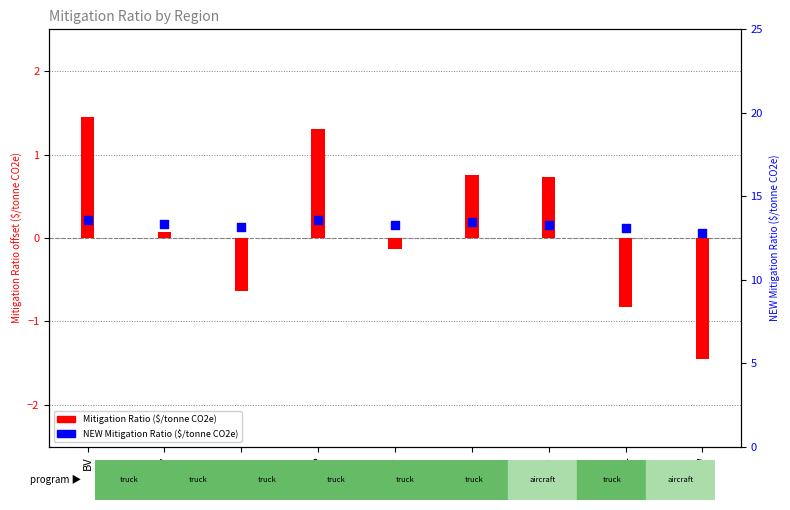

Is the value of Mitigation Ratio ($/tonne CO2e) at GP greater than the value of NEW Mitigation Ratio ($/tonne CO2e) at RD?

No